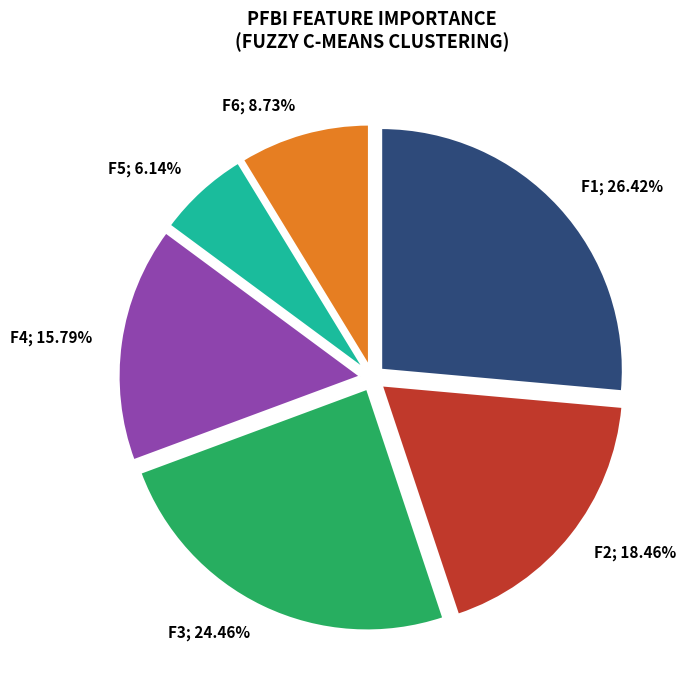

To the nearest percent, what is the average slice percentage?

17%